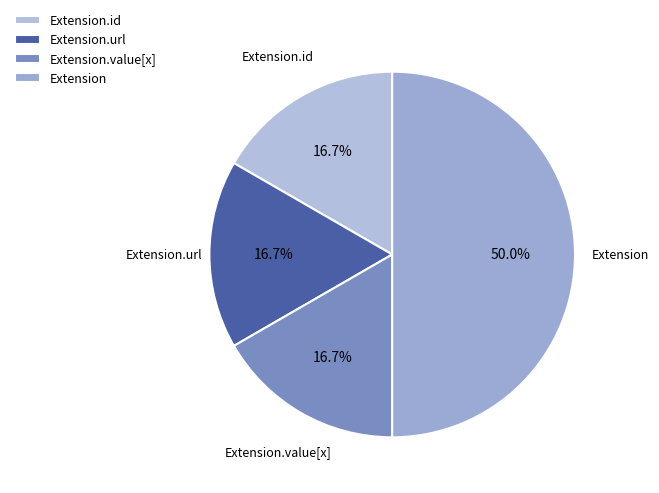

Is it true that Extension.url is 99% of the pie?

False